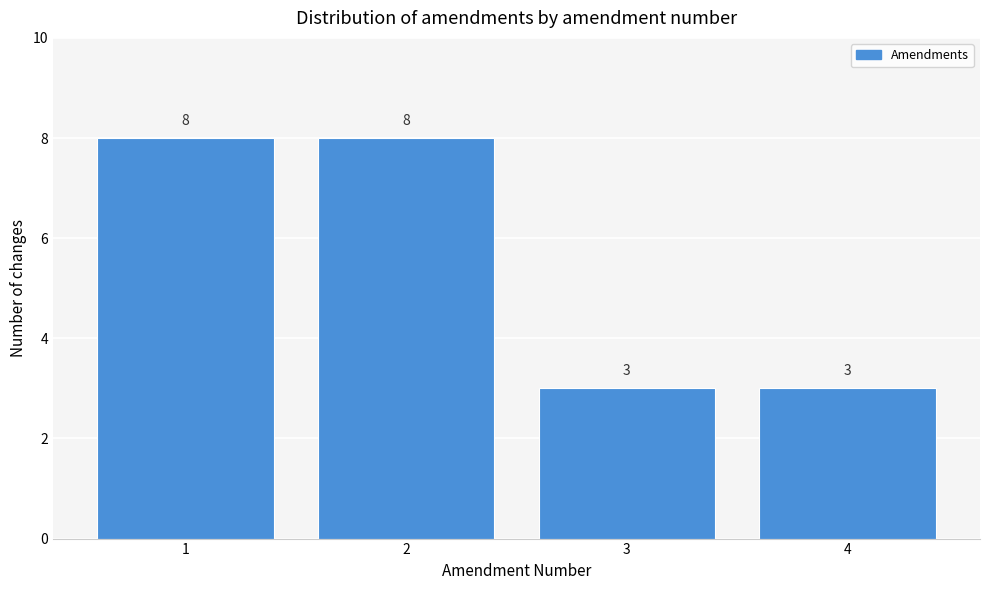

Reading right to left, transcribe all the data shown in this chart.

4=3	3=3	2=8	1=8